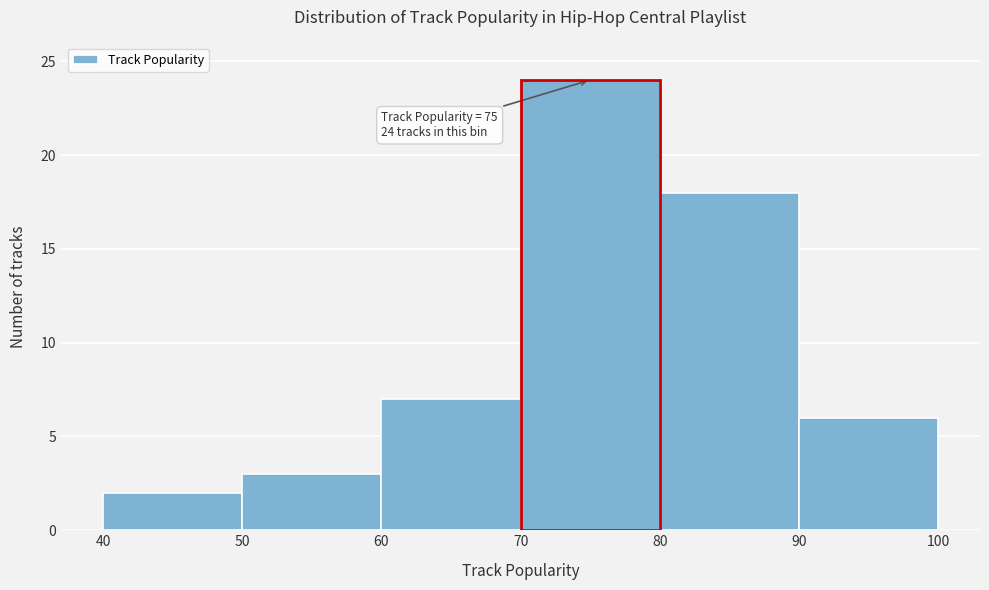

Which range on the x-axis has the tallest bar?

70 to 80